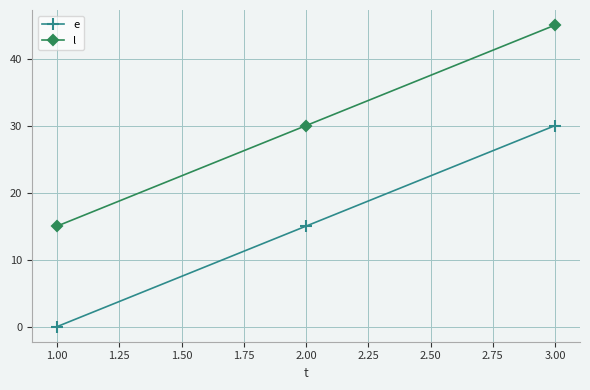

What is the spread (max minus min) of values at 1.00?

15